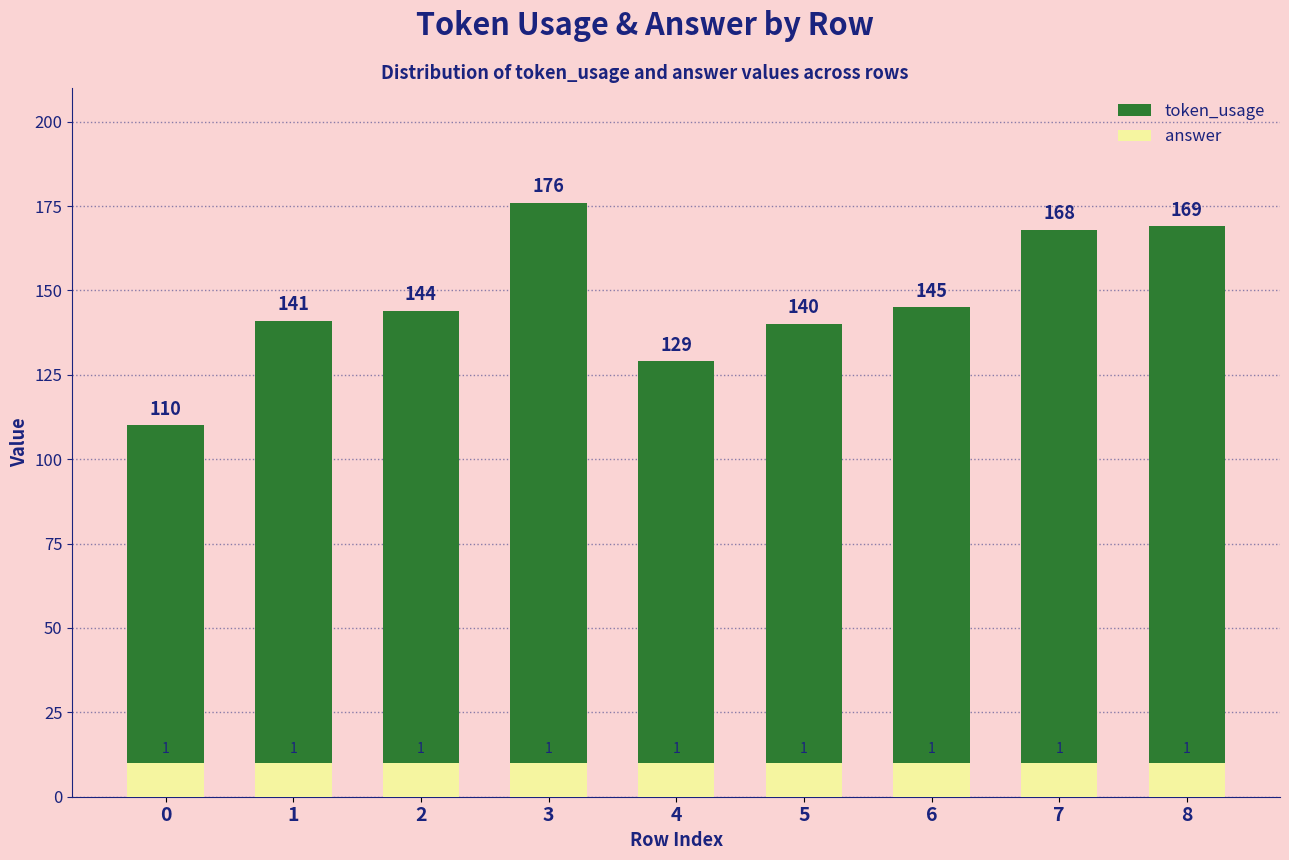

What are all the series names shown in the legend?

token_usage, answer